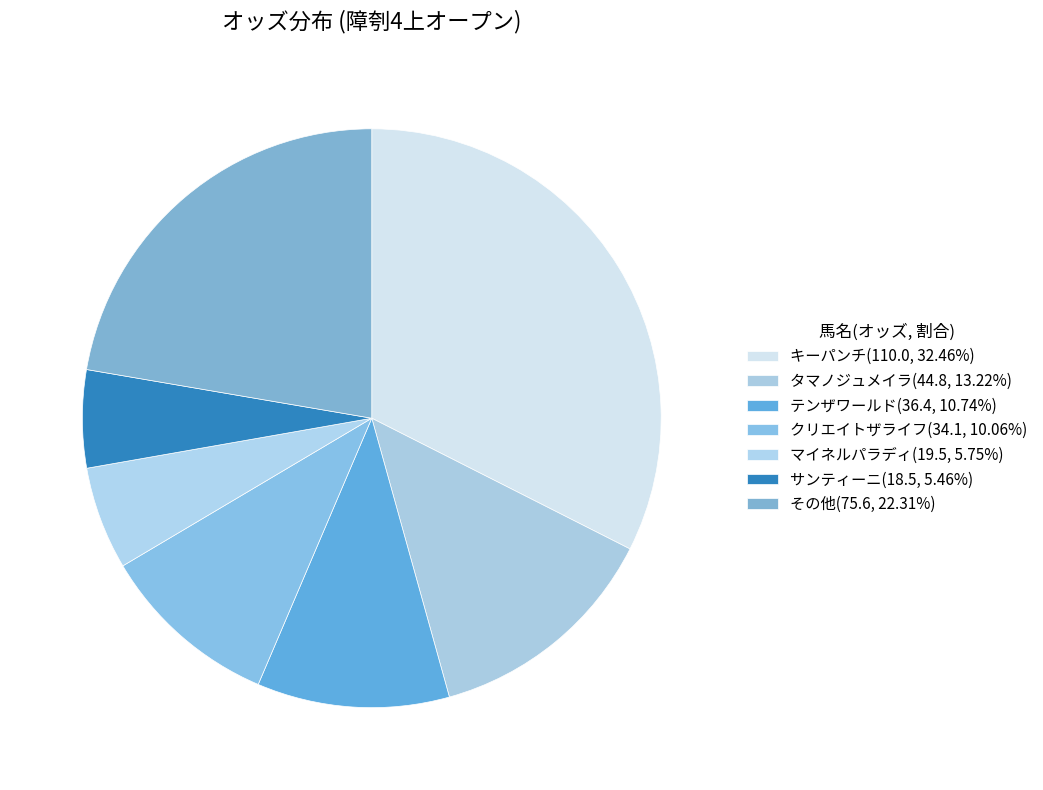

How many segments does this pie chart have?

7